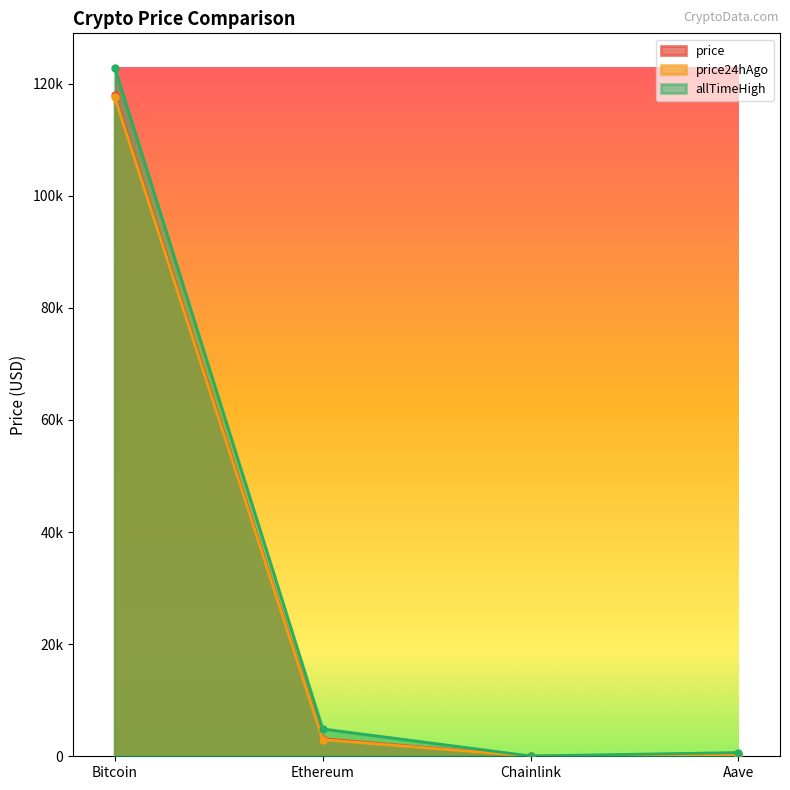

Reading left to right, what are all the values shown in this chart?

price: 117955.0	3140.4	16.0	330.1
price24hAgo: 117546.0	2968.2	15.4	311.4
allTimeHigh: 122838.0	4878.3	52.7	661.7